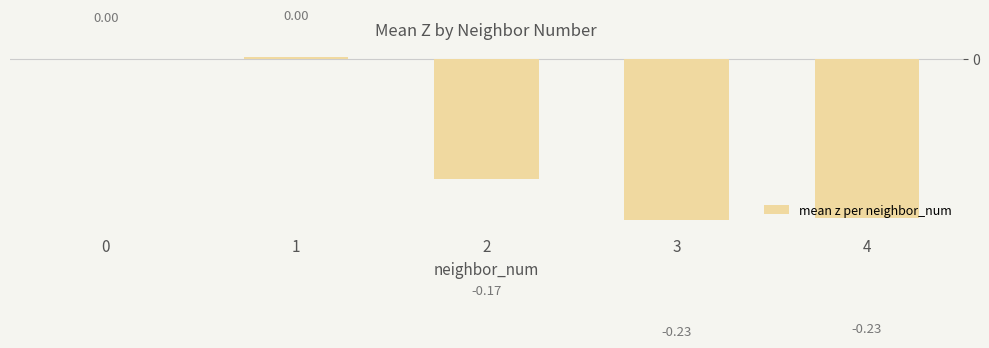

What is the difference between the values at 2 and 0?

0.2